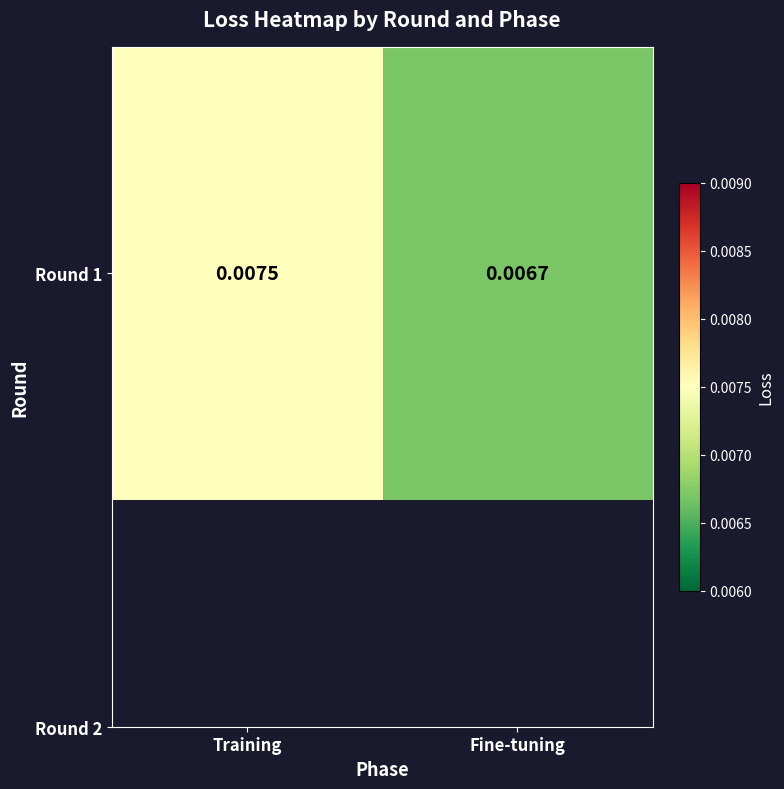

List the labels in order of value, smallest first.

Fine-tuning, Training